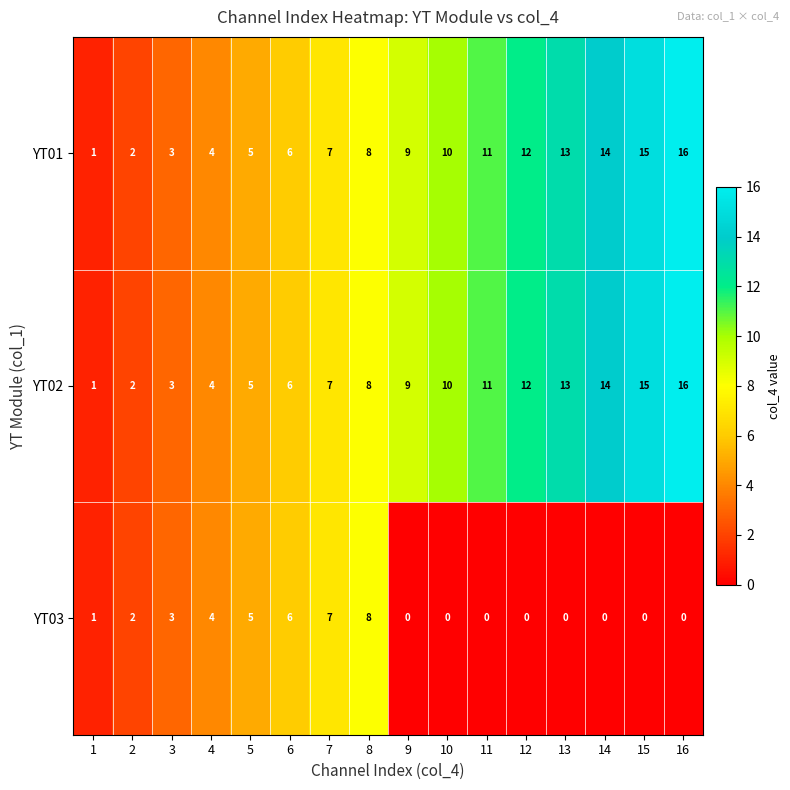

What is the sum of the YT01 values at 8 and 3?

11